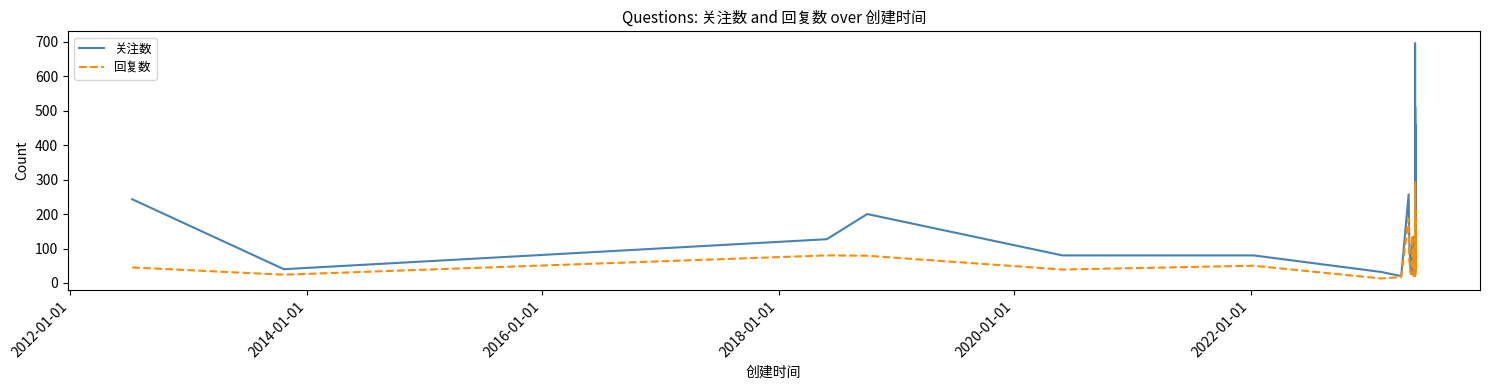

What is the average value of the 关注数 series?

131